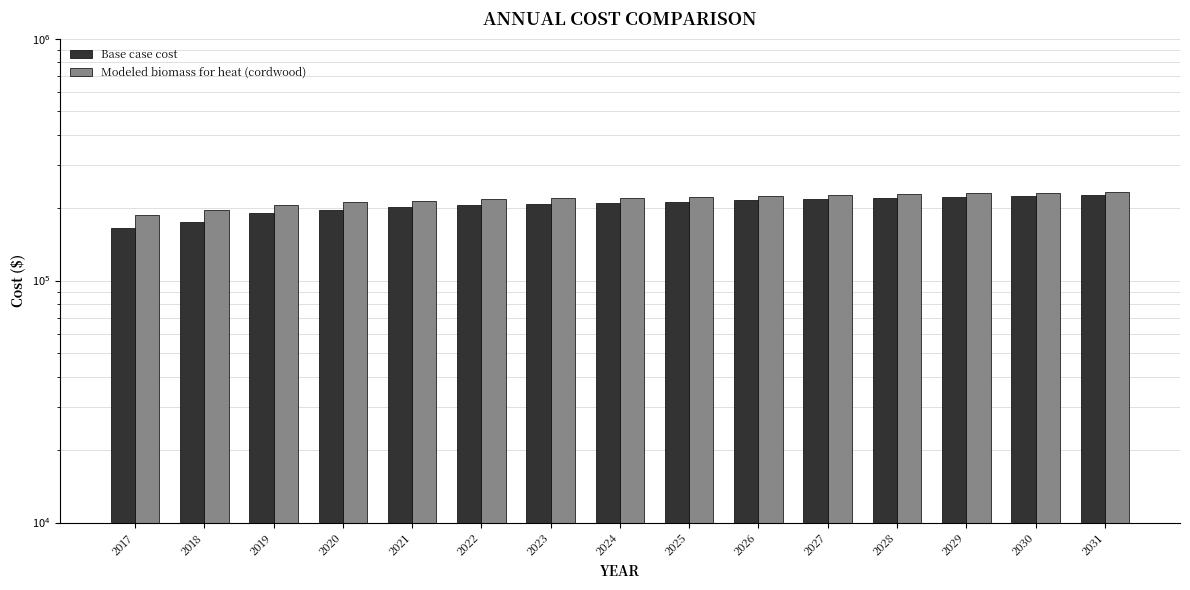

At which category is the sum across all series the highest?

2031